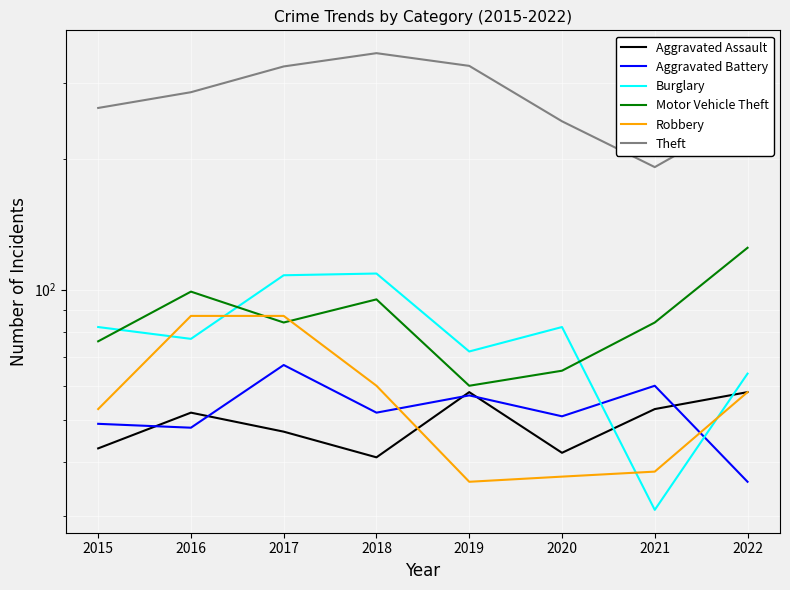

In Burglary, how many points are higher than both neighbors (excluding endpoints)?

2